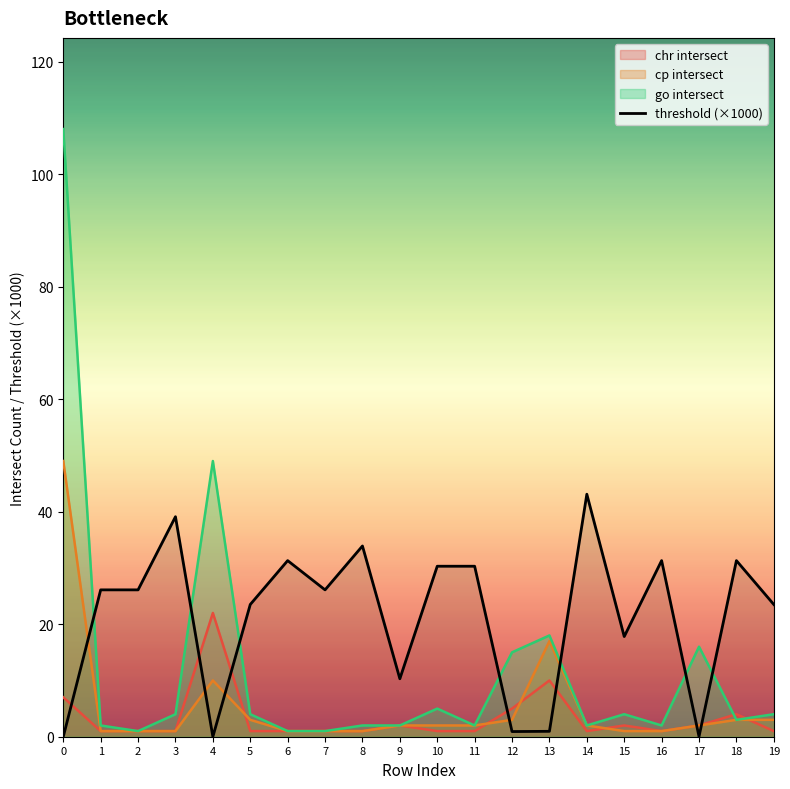

Rank the series by their maximum value, from lowest to highest.

chr intersect, threshold (×1000), cp intersect, go intersect